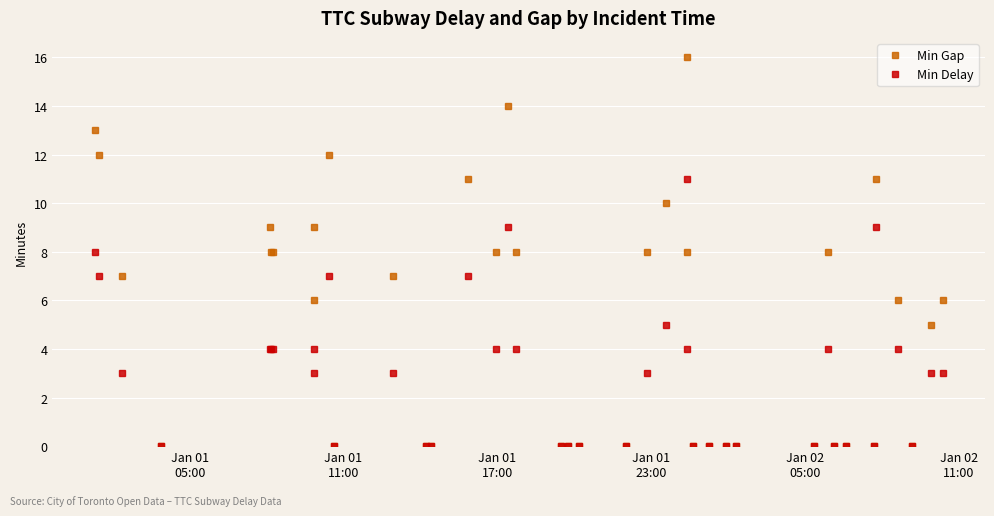

Rank the series by their maximum value, from lowest to highest.

Min Delay, Min Gap